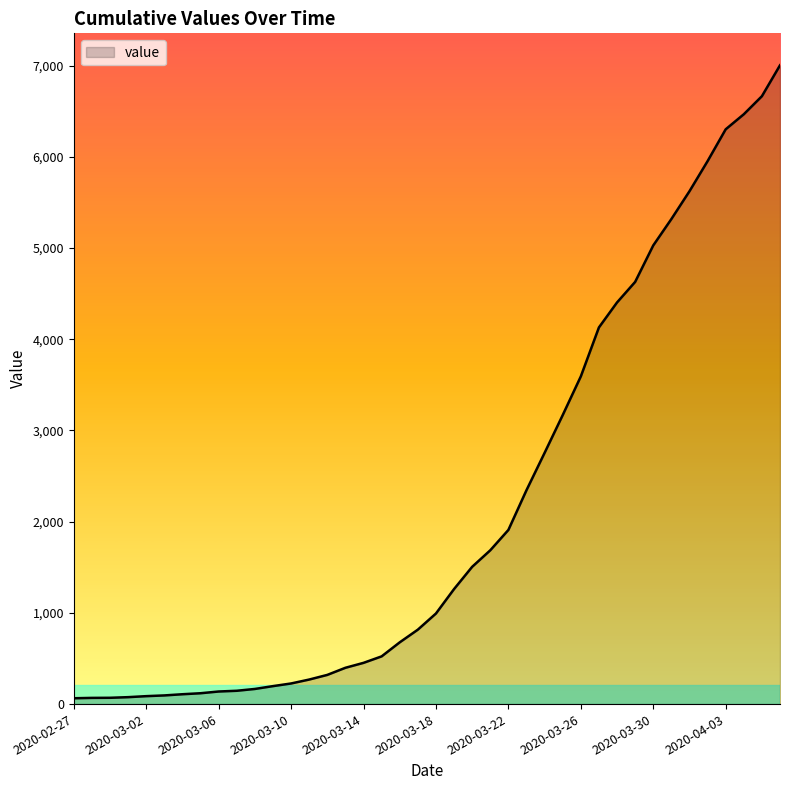

What is the greatest value displayed?

7003